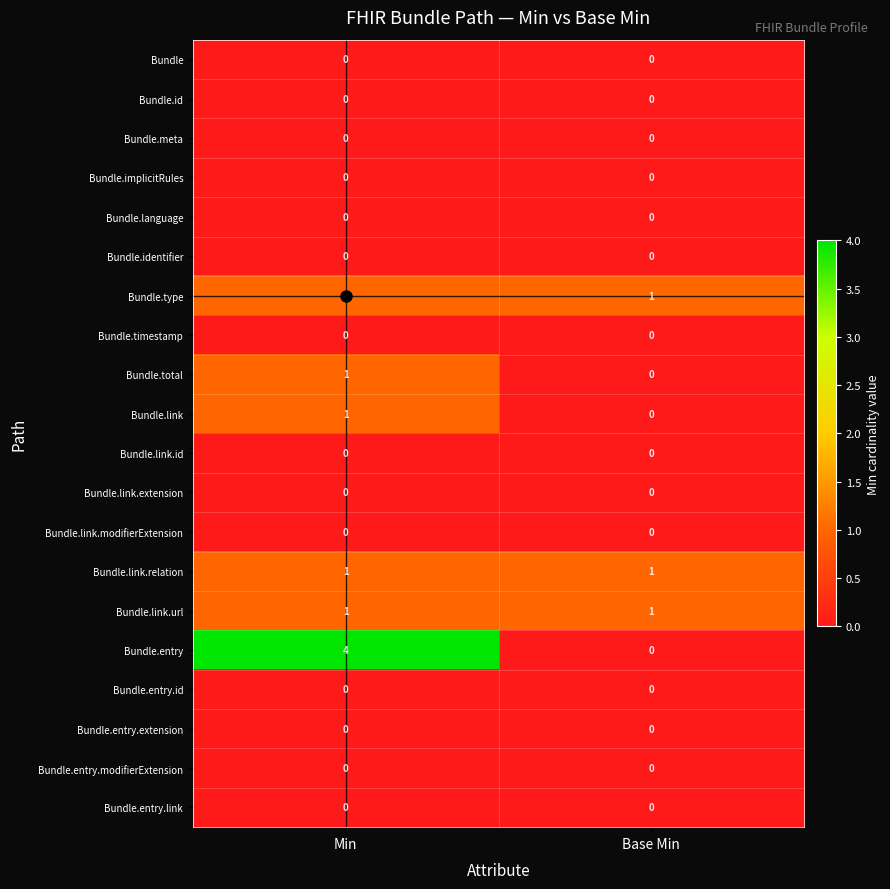

At which category does the chart reach its peak across all series?

Min